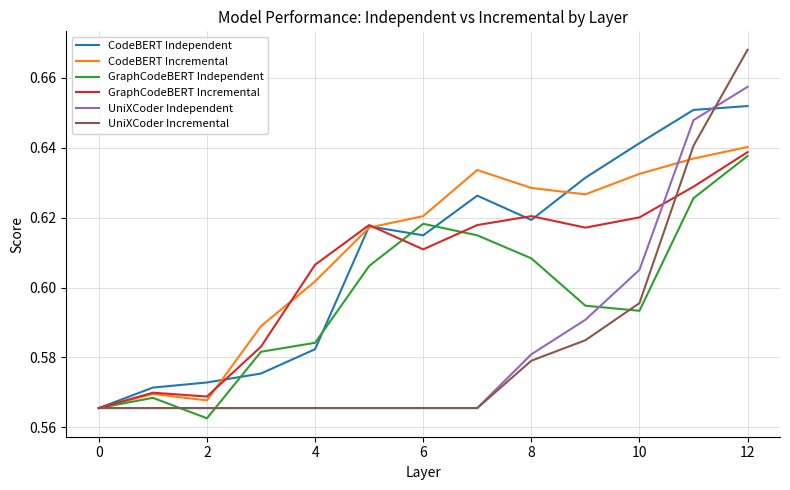

Which series has the widest spread of values?

UniXCoder Incremental